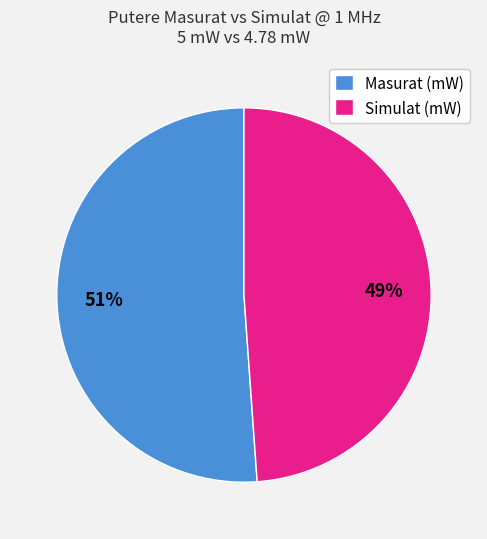

The Simulat (mW) slice represents 49% of the pie. True or false?

True